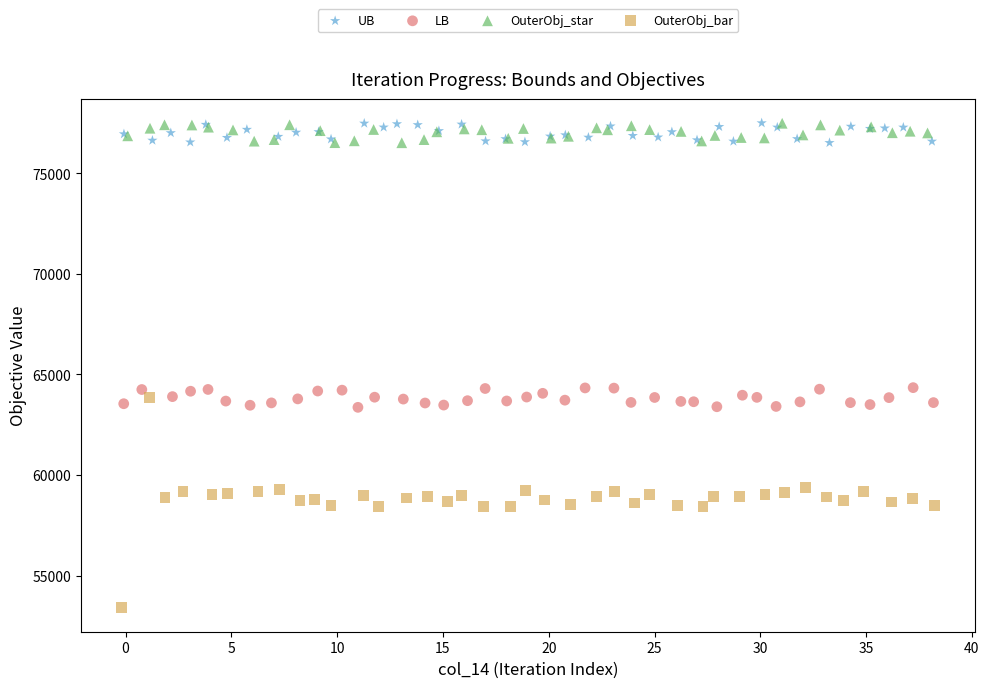

Which series has the largest Y range (max minus min)?

OuterObj_bar